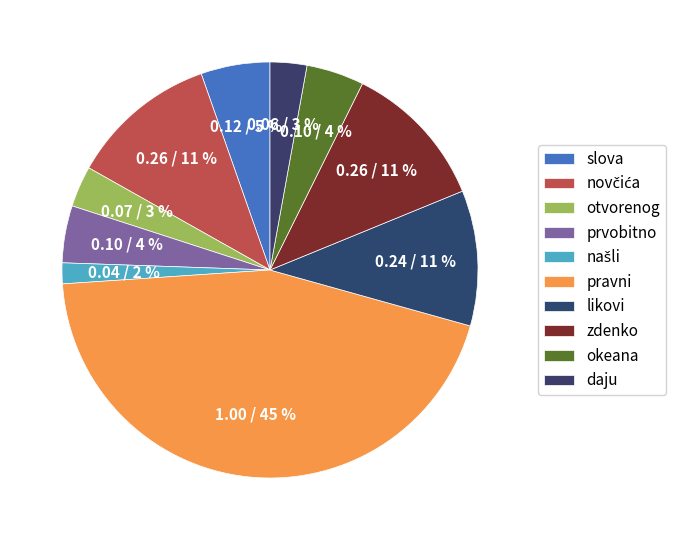

Is daju the majority of the pie?

No